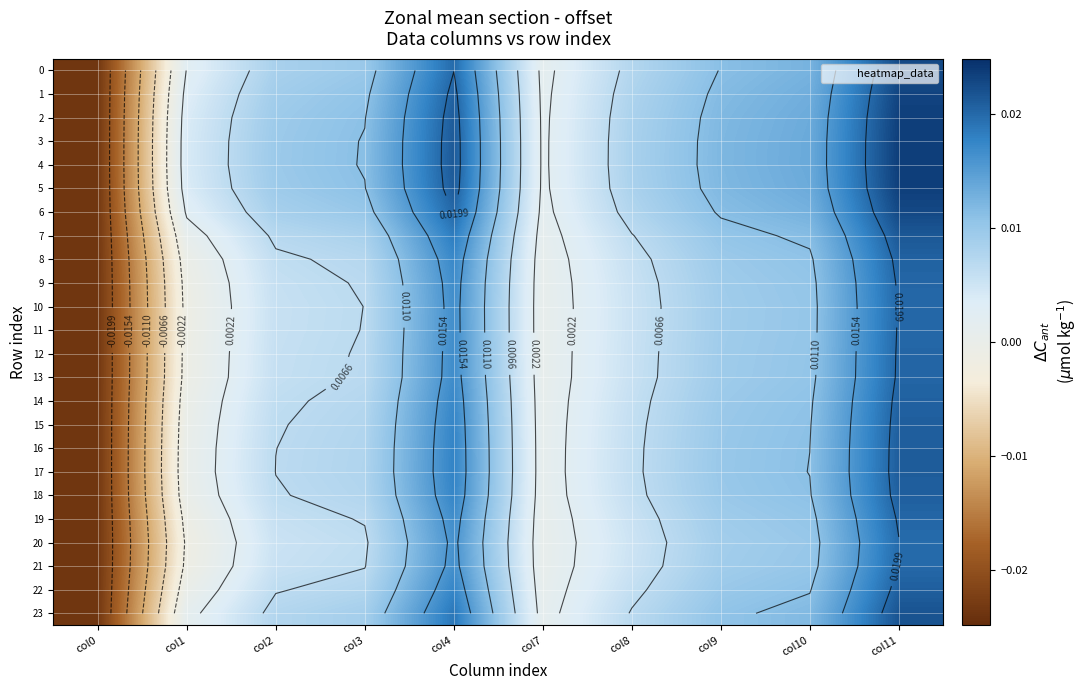

What is the total value across all series at col11?

0.5